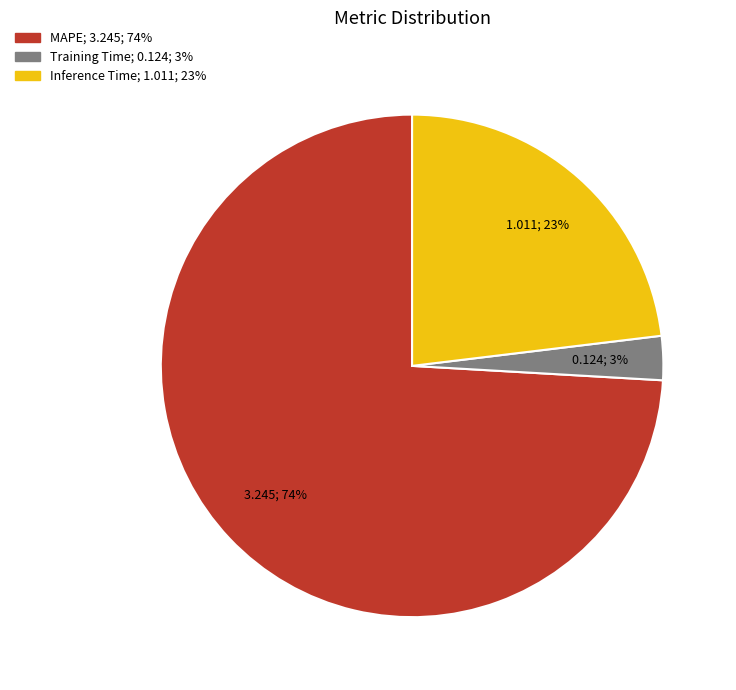

To the nearest percent, what portion does Training Time represent?

3%